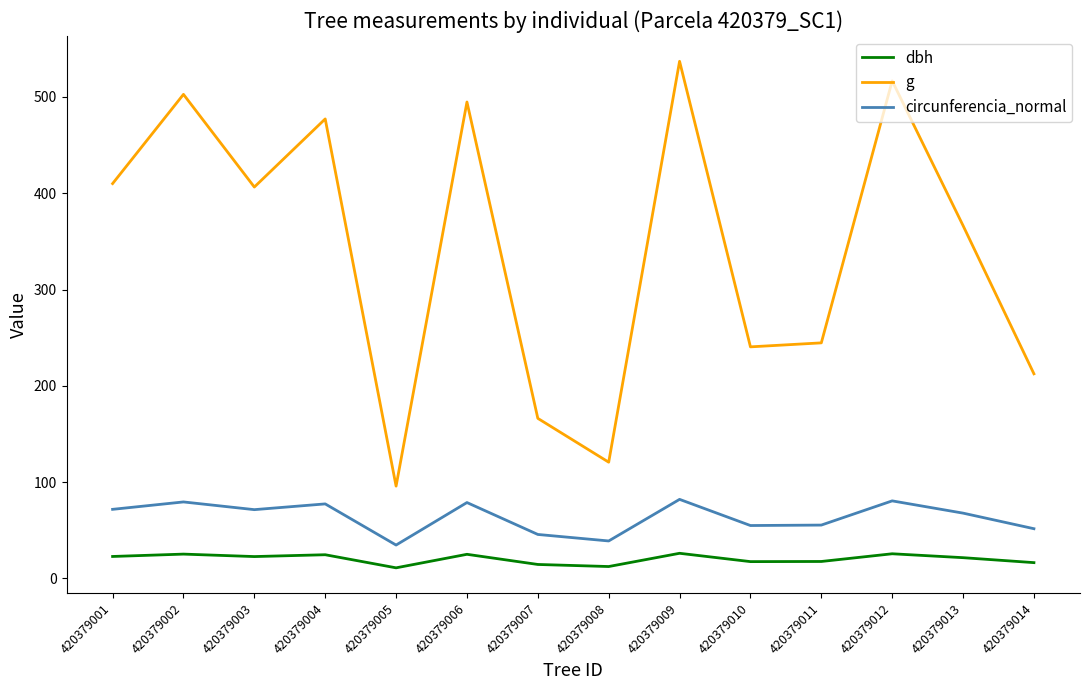

The g series shows 176.6 at 420379003. True or false?

False